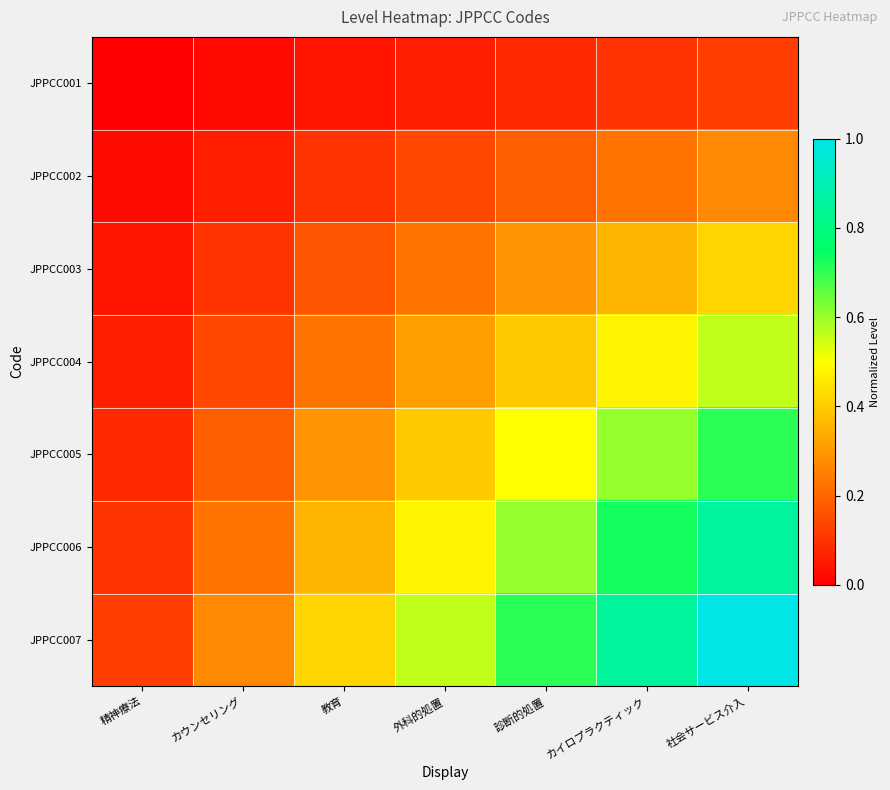

Rank the series by their maximum value, from lowest to highest.

JPPCC001, JPPCC002, JPPCC003, JPPCC004, JPPCC005, JPPCC006, JPPCC007